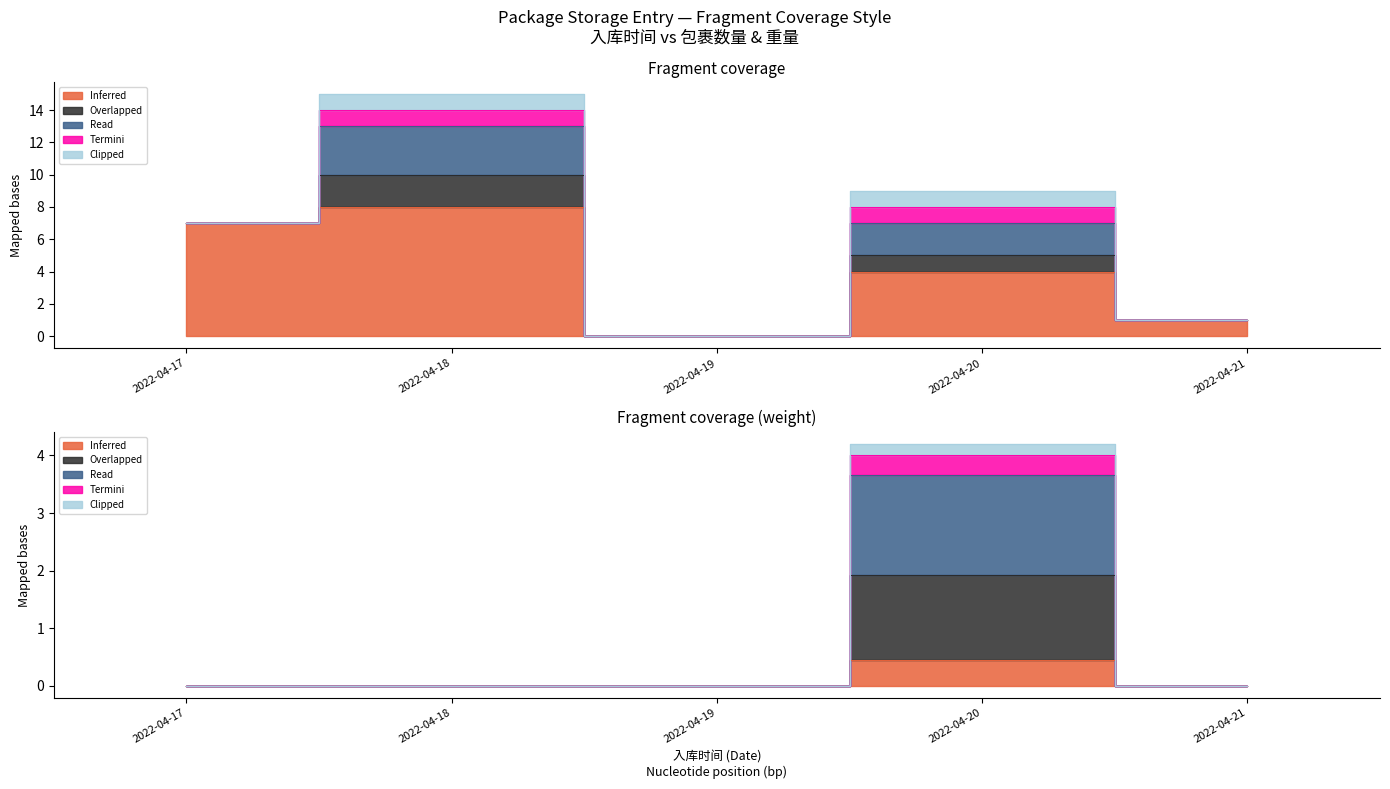

True or false: Overlapped and Inferred cross at least once.

False